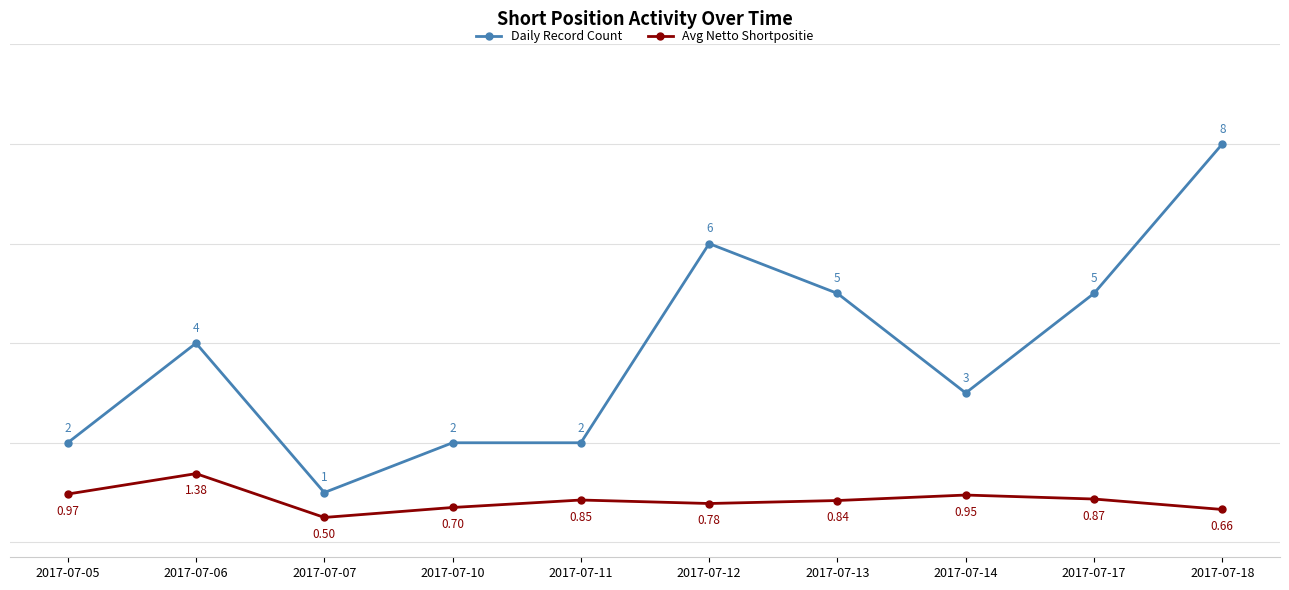

Where is the first local maximum for Avg Netto Shortpositie?

2017-07-06